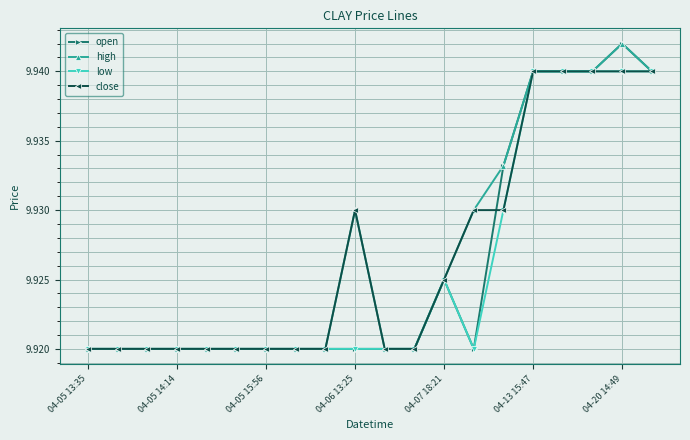

What are all the series names shown in the legend?

open, high, low, close